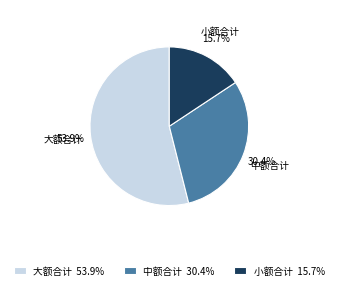

Is there any slice that represents more than half of the pie?

Yes